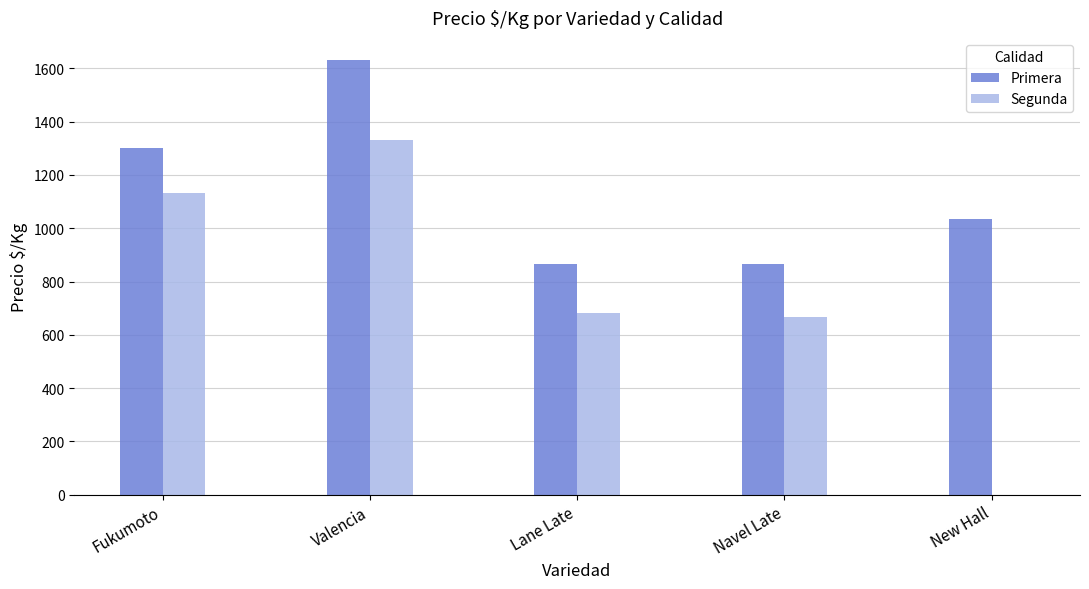

Reading left to right, extract all data points from this chart.

Primera: 1300	1633	867	867	1033
Segunda: 1133	1333	683	667	0